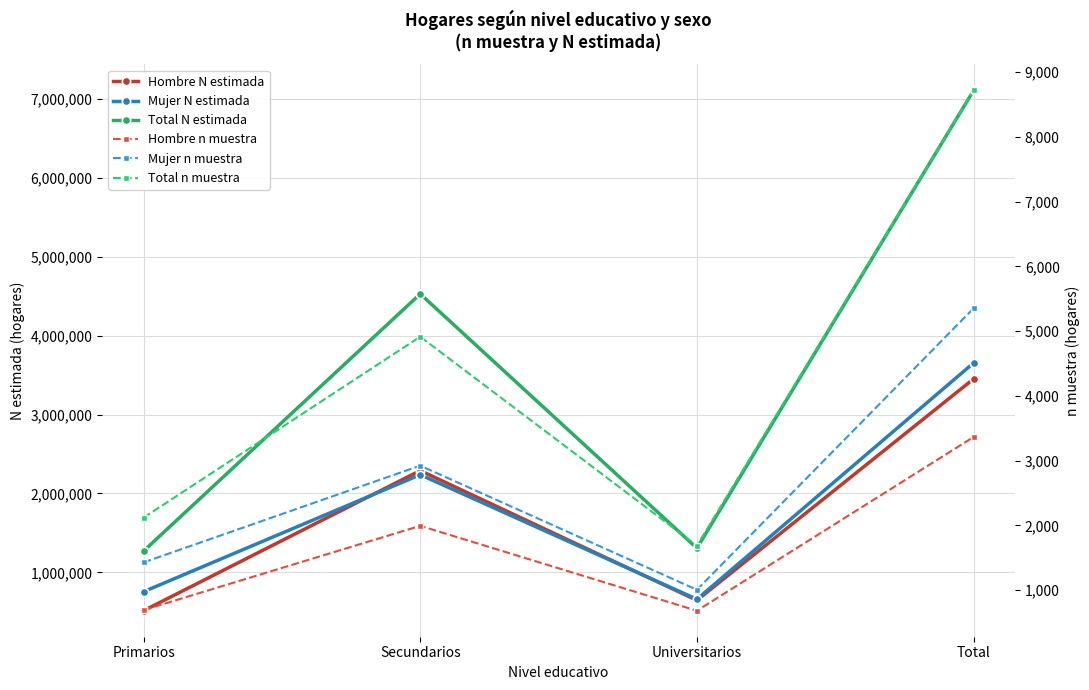

True or false: Hombre n muestra and Hombre N estimada cross at least once.

False